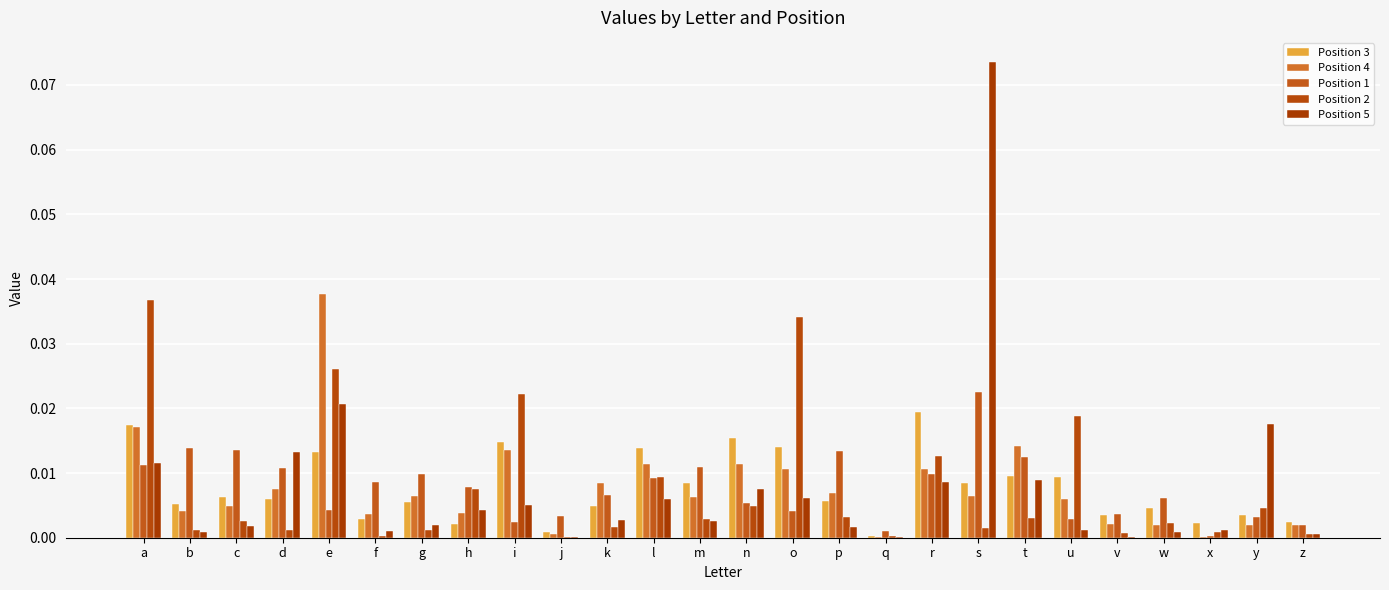

The Position 5 series shows 0.0 at o. True or false?

False